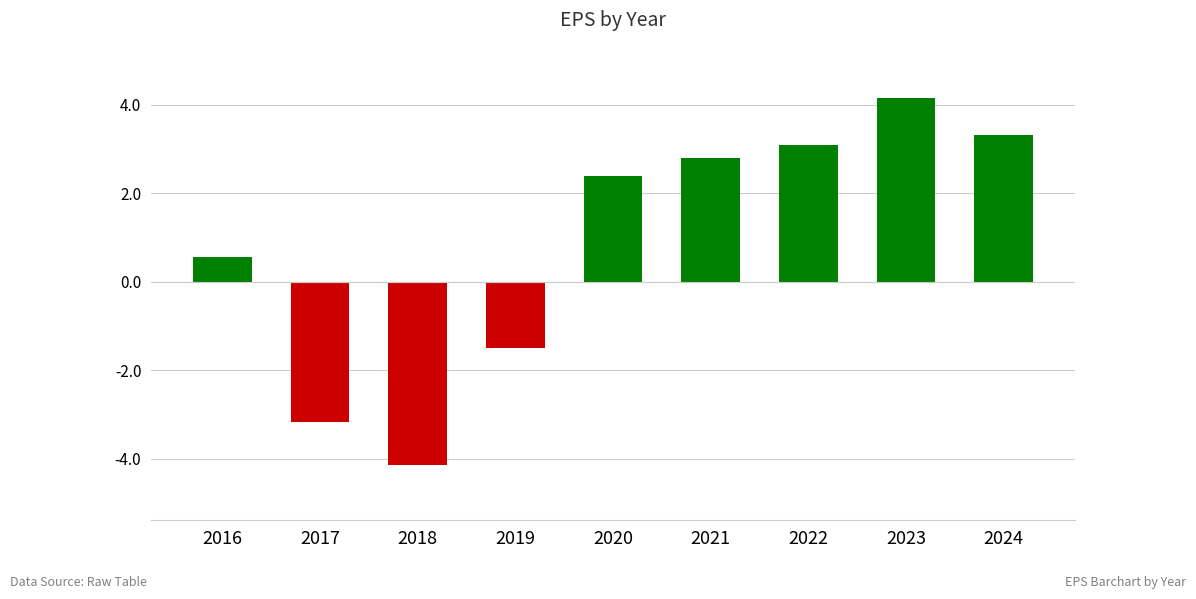

What is the difference between the maximum and second lowest values?

7.3